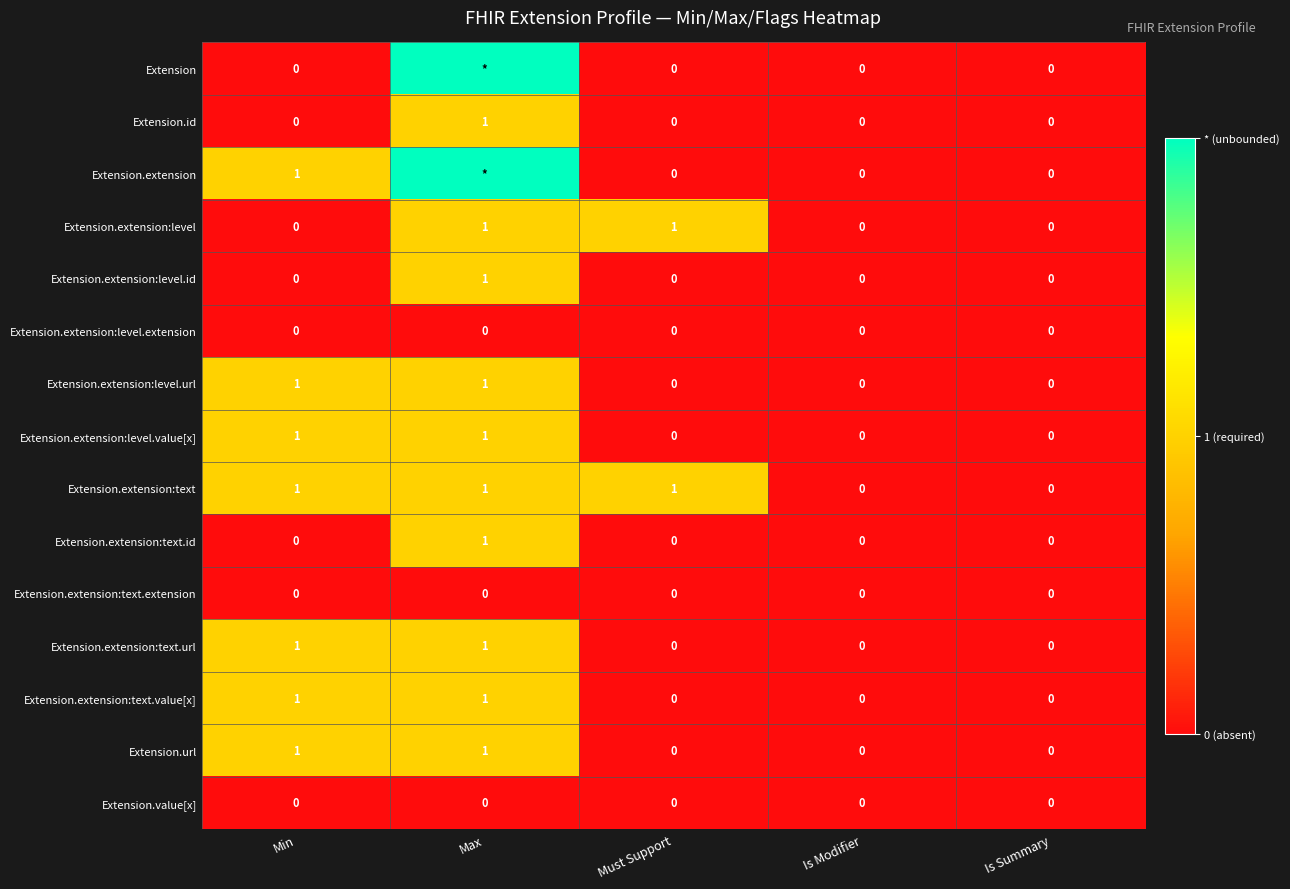

Count the Extension.extension:level.id values in the range 0 to 1.

5